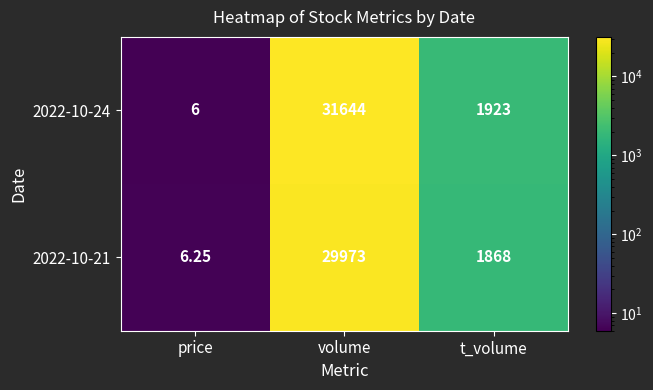

At which category is the sum across all series the highest?

volume